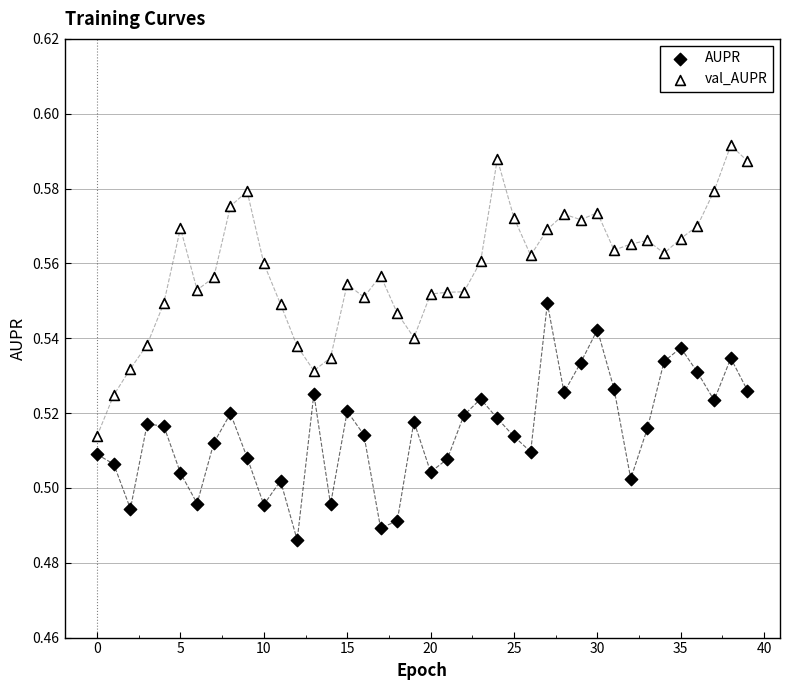

Which series reaches the minimum Y coordinate?

AUPR